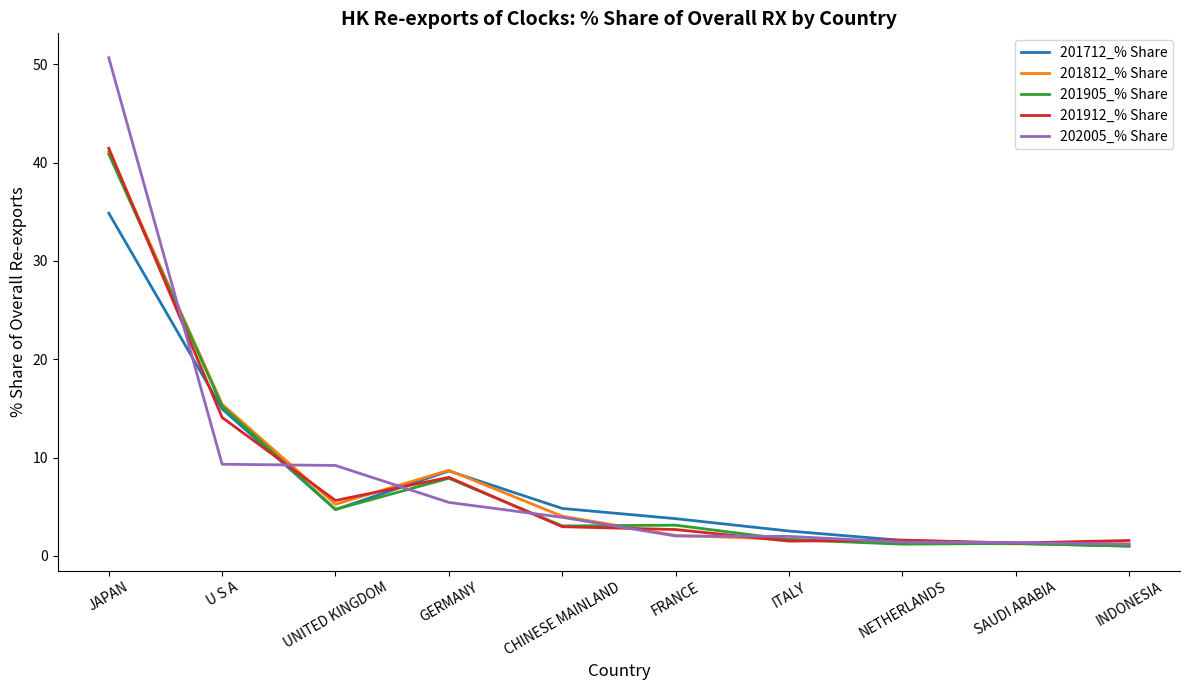

True or false: 202005_% Share has a value of 5.3 at U S A.

False